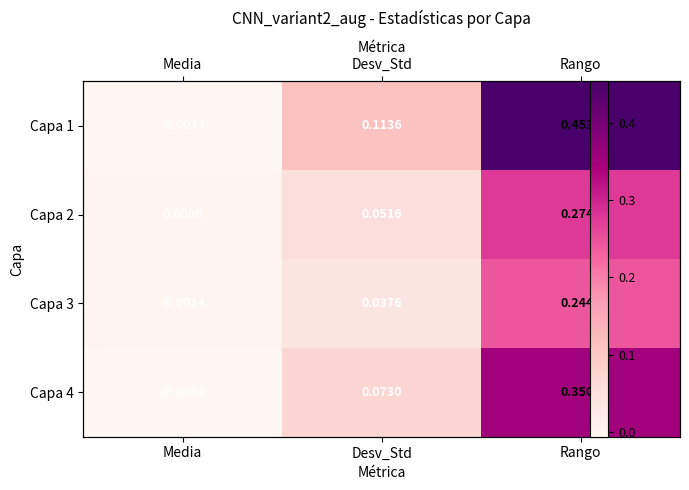

Which has a higher value, Rango or Desv_Std?

Rango